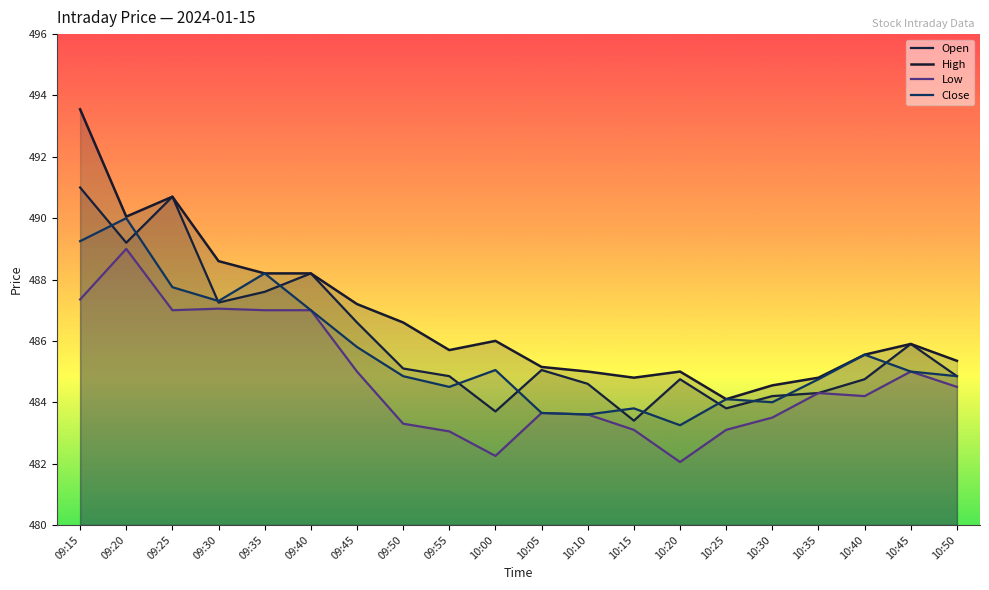

List the series in order of their overall mean, lowest first.

Low, Close, Open, High